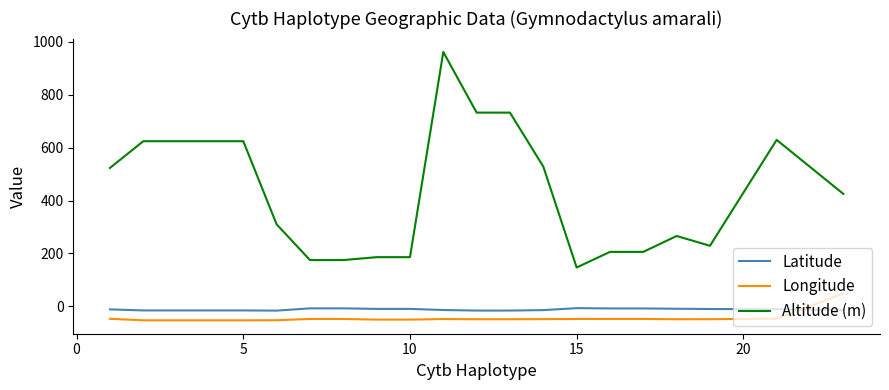

What is the minimum value shown in the chart?

-52.5